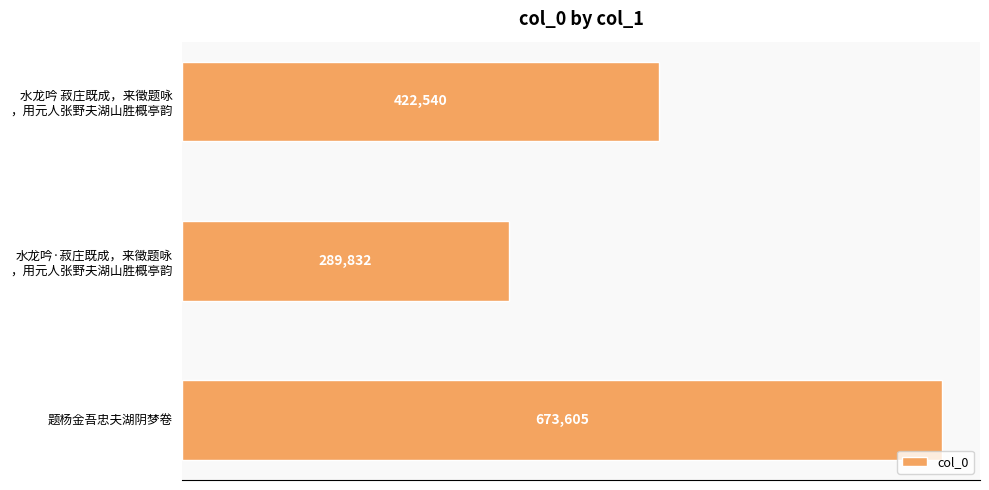

List the labels in order of value, smallest first.

水龙吟·菽庄既成，来徵题咏
，用元人张野夫湖山胜概亭韵, 水龙吟 菽庄既成，来徵题咏
，用元人张野夫湖山胜概亭韵, 题杨金吾忠夫湖阴梦卷